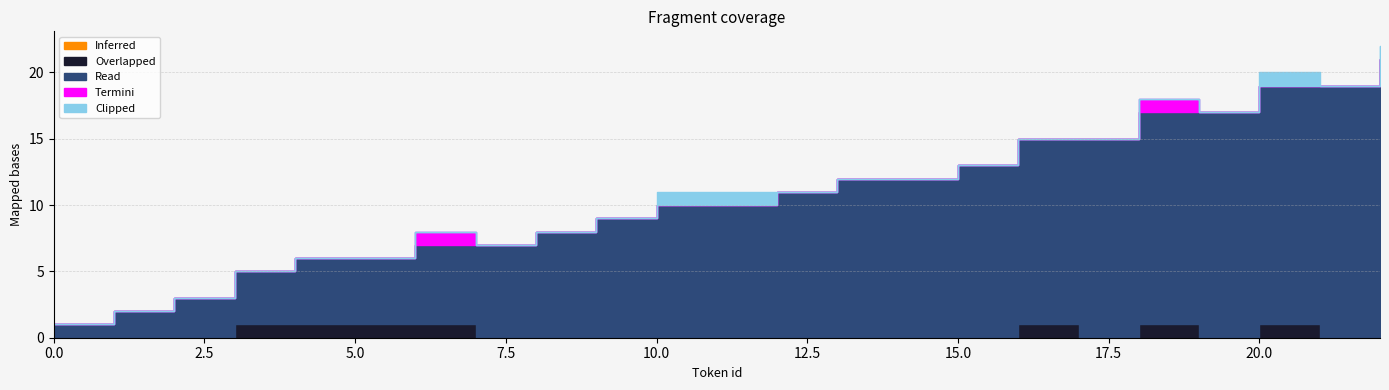

How many lines are shown in the chart?

5